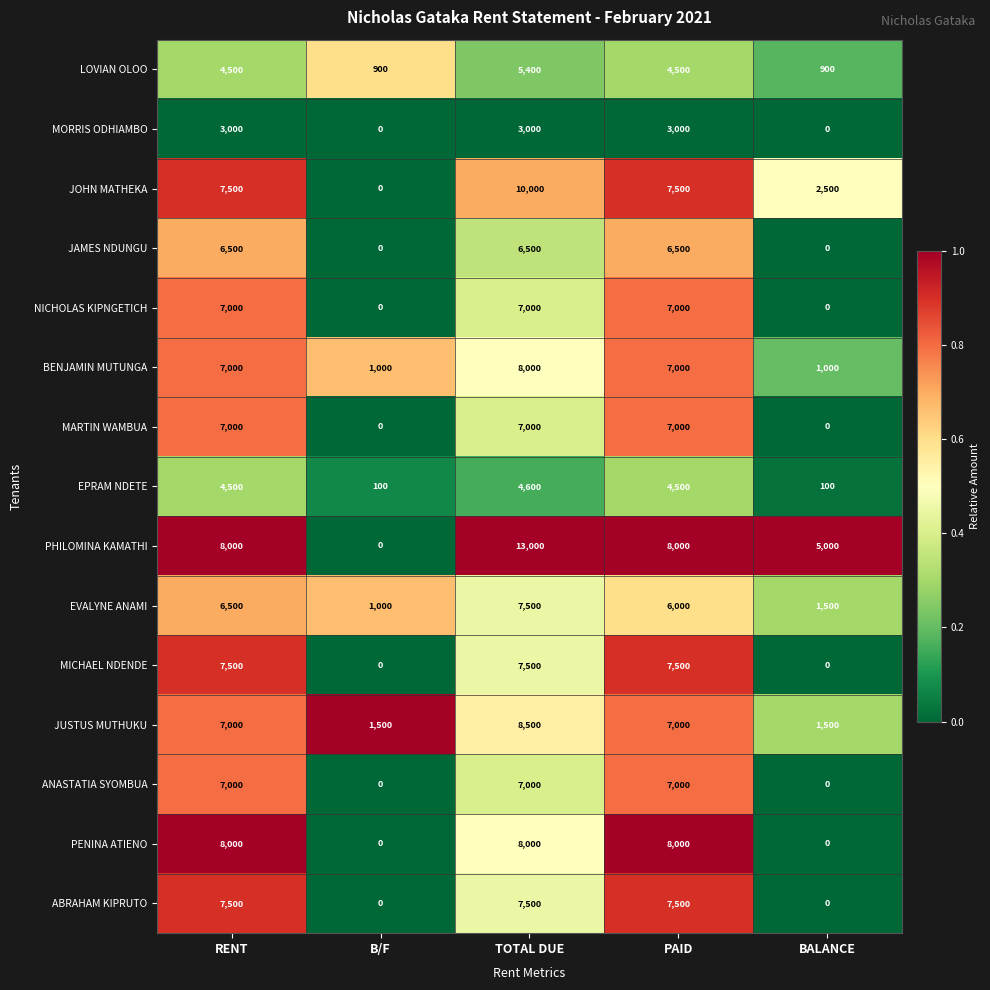

Count the number of categories in the chart.

5